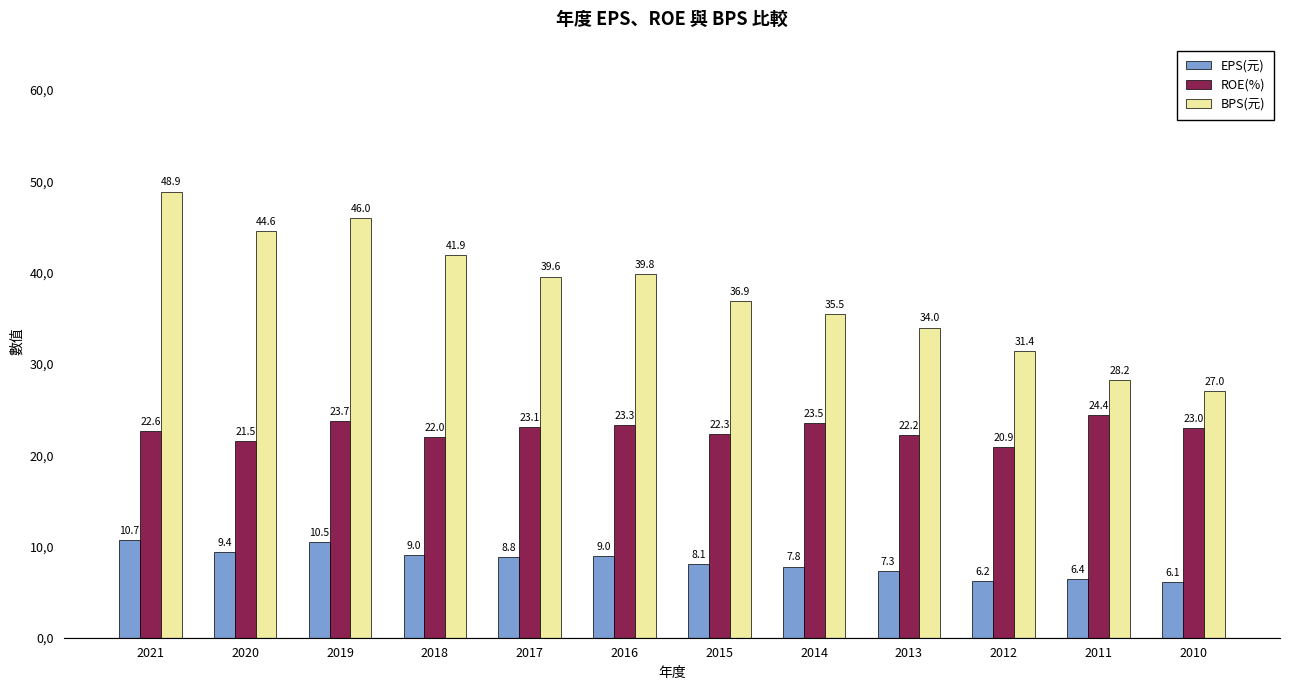

Does the chart contain stacked bars?

No